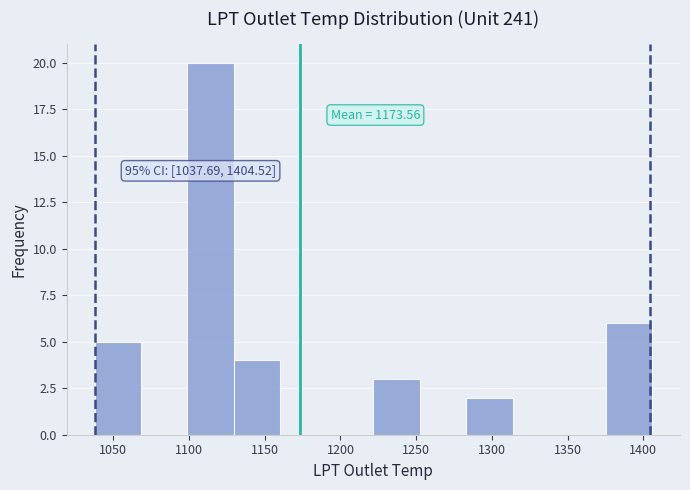

Over which range of the x-axis is the bar tallest?

1100 to 1130